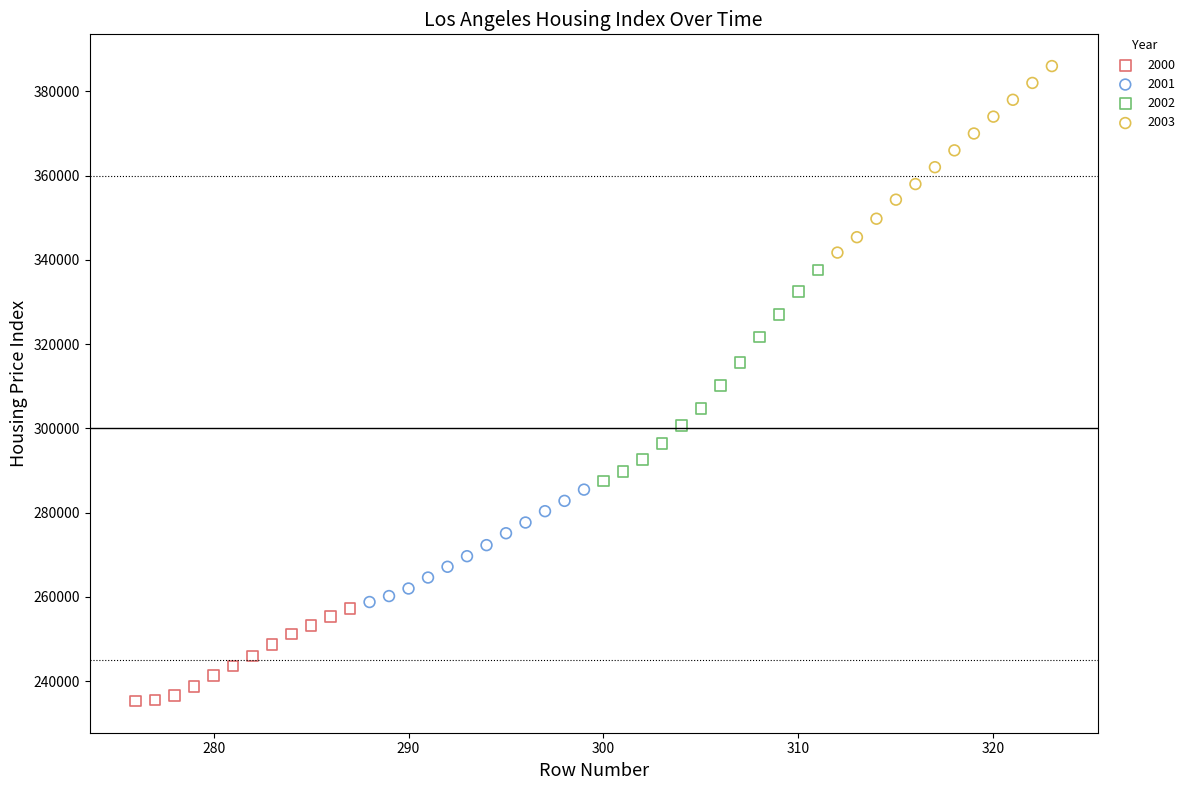

Which series reaches the maximum Y coordinate?

2003